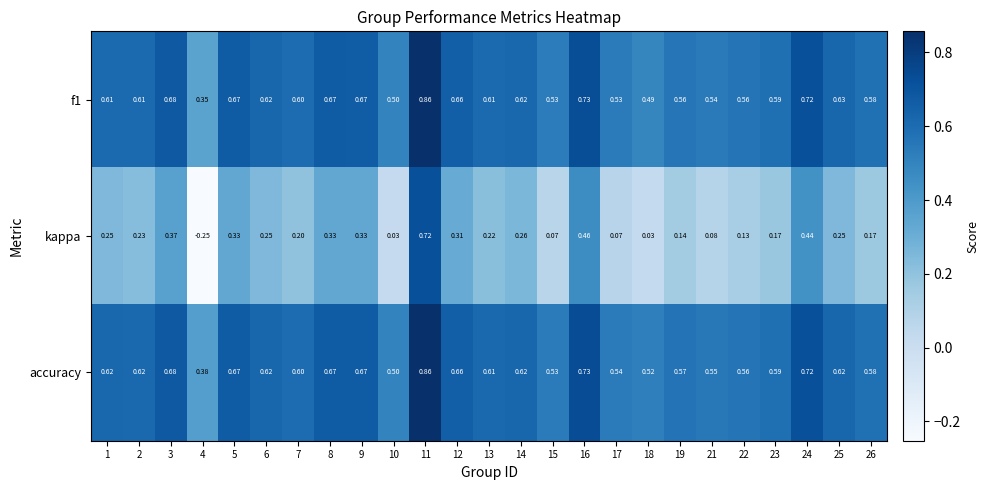

Which series has the largest range (max minus min)?

kappa